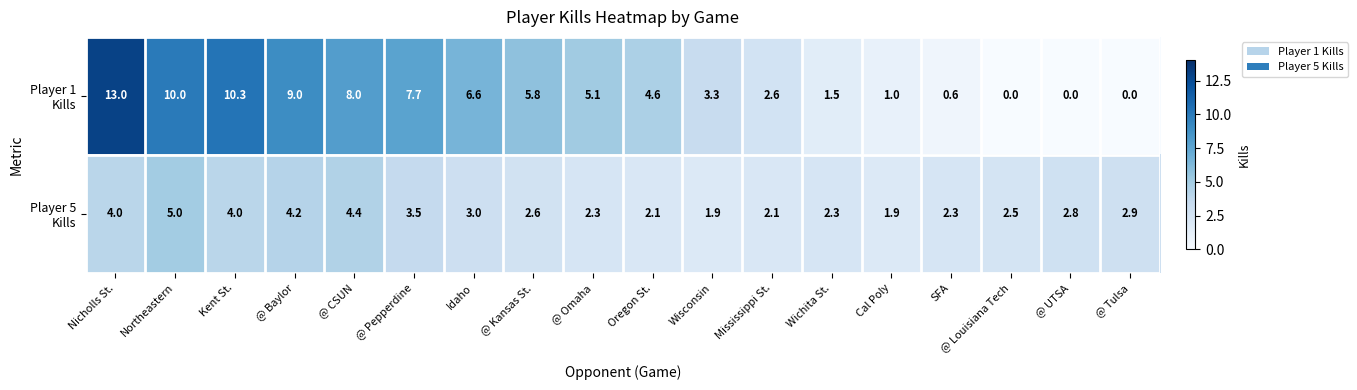

Count the number of data series in this chart.

2